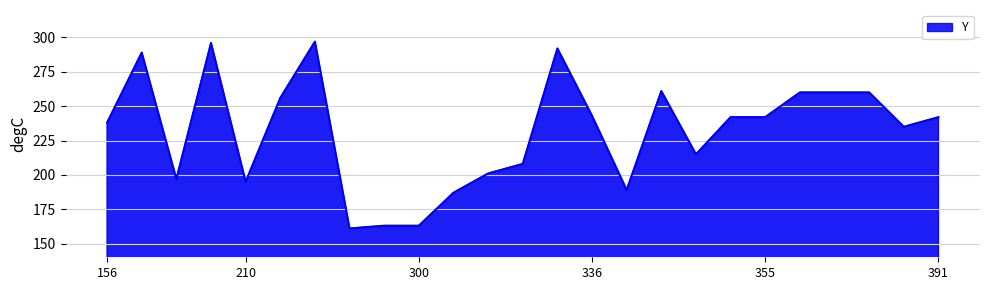

What is the greatest value displayed?

297